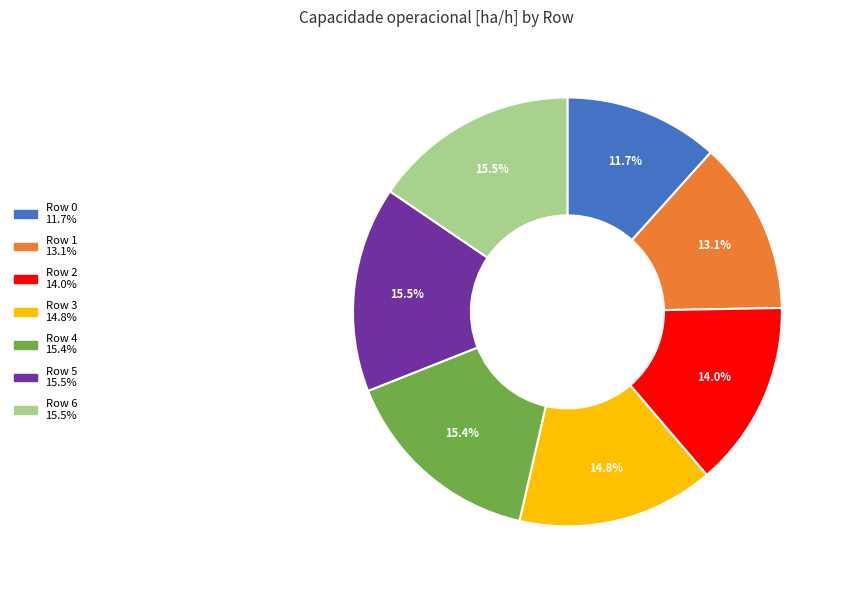

What portion of the pie excludes Row 2?

86.0%